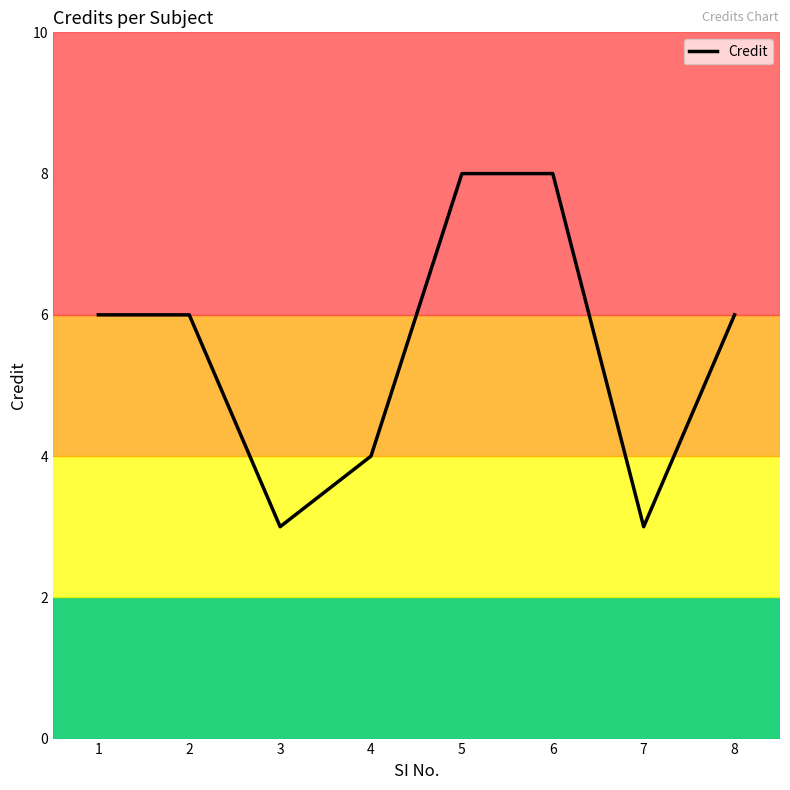

Is it true that the value at 7 is 4?

False